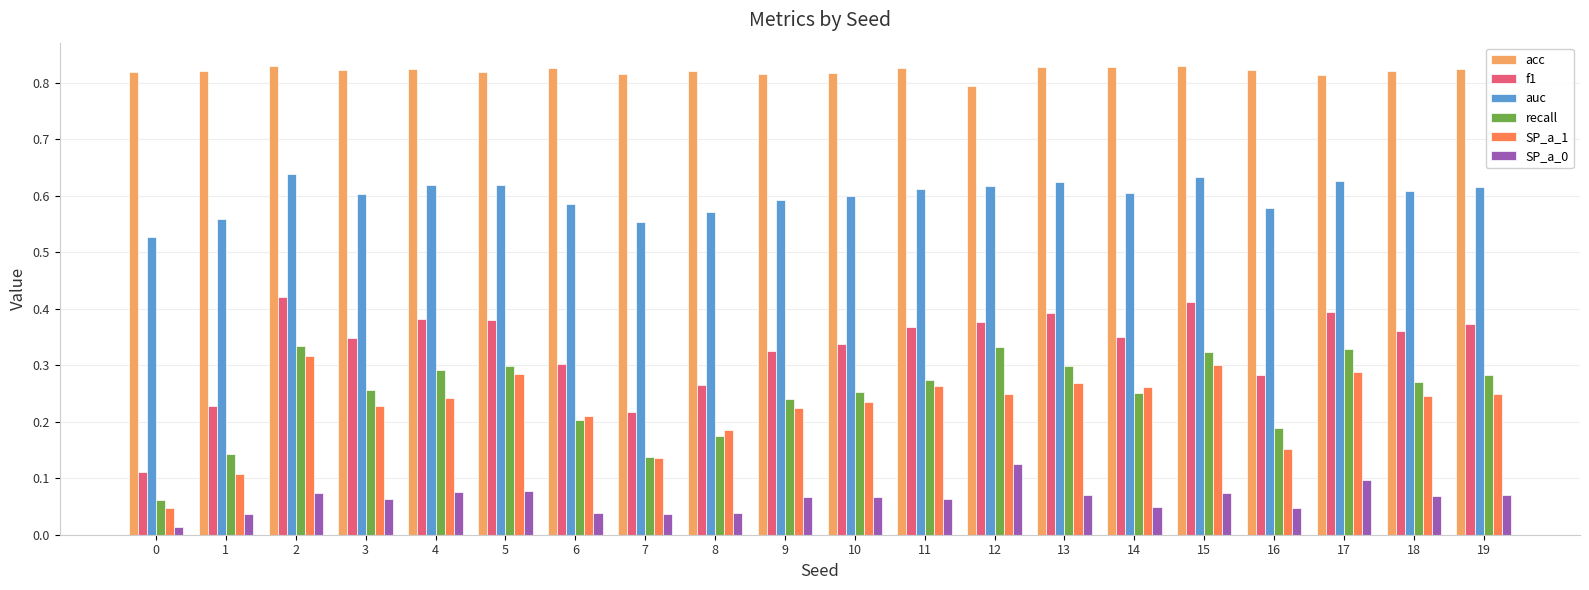

How many series are shown in this chart?

6